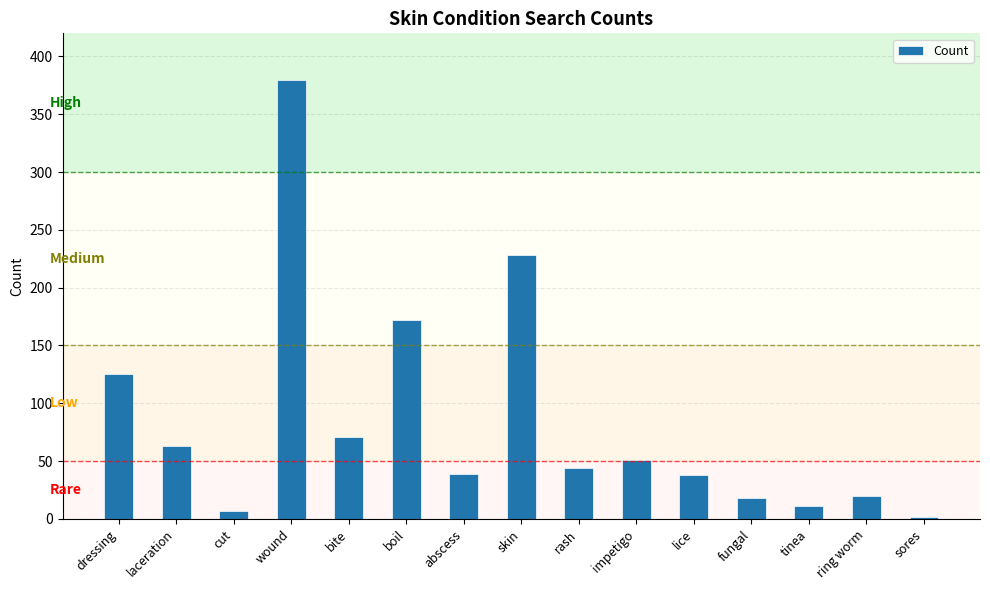

What is the sum of the values at tinea and sores?

13